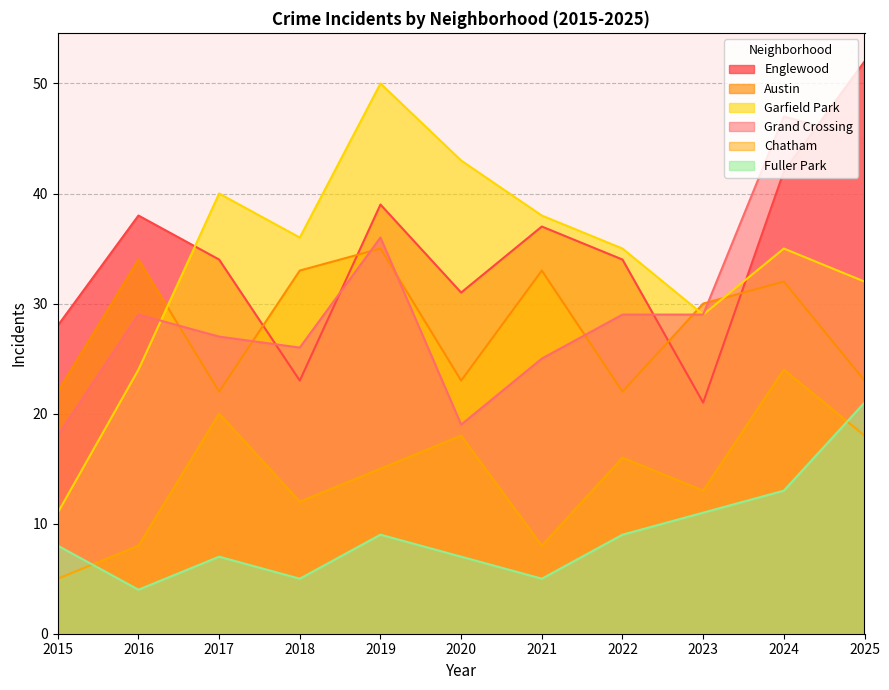

What is the minimum value shown in the chart?

4